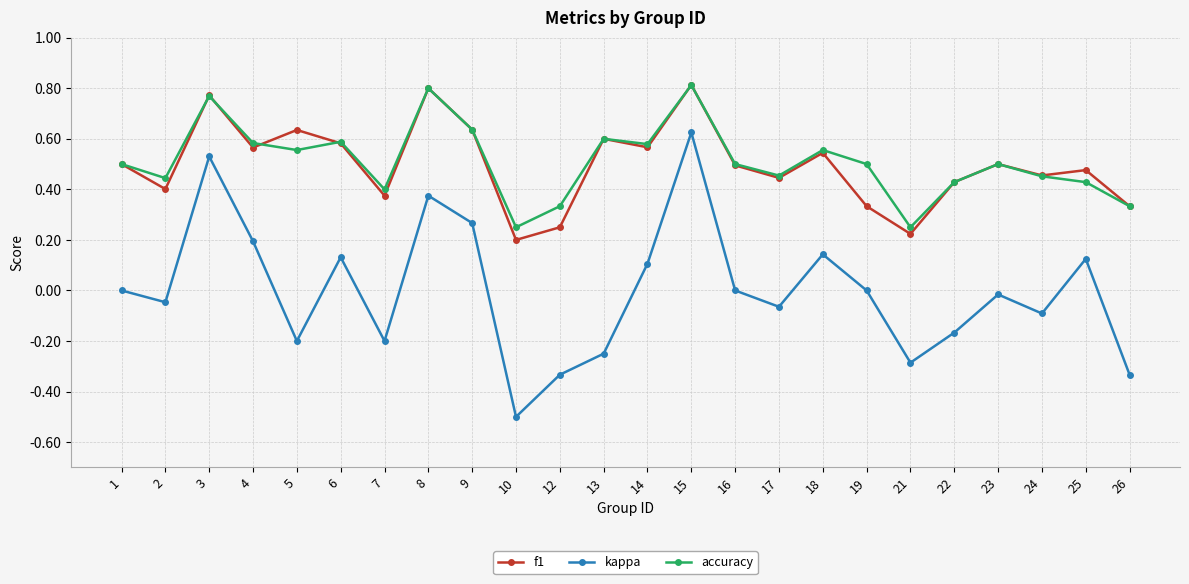

What is the sum of all accuracy values?

12.3